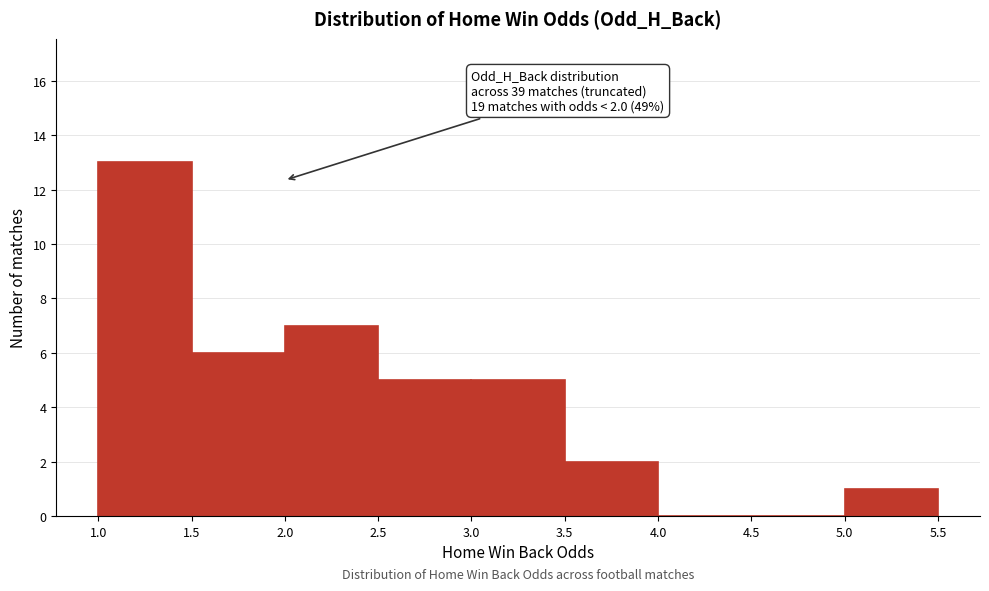

Which range on the x-axis has the tallest bar?

1.0 to 1.5